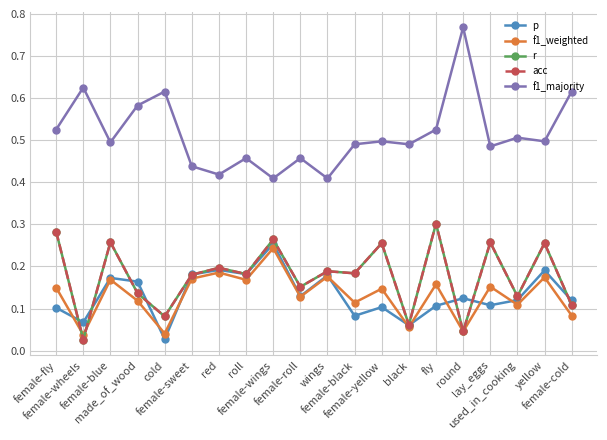

What is the greatest value displayed?

0.8